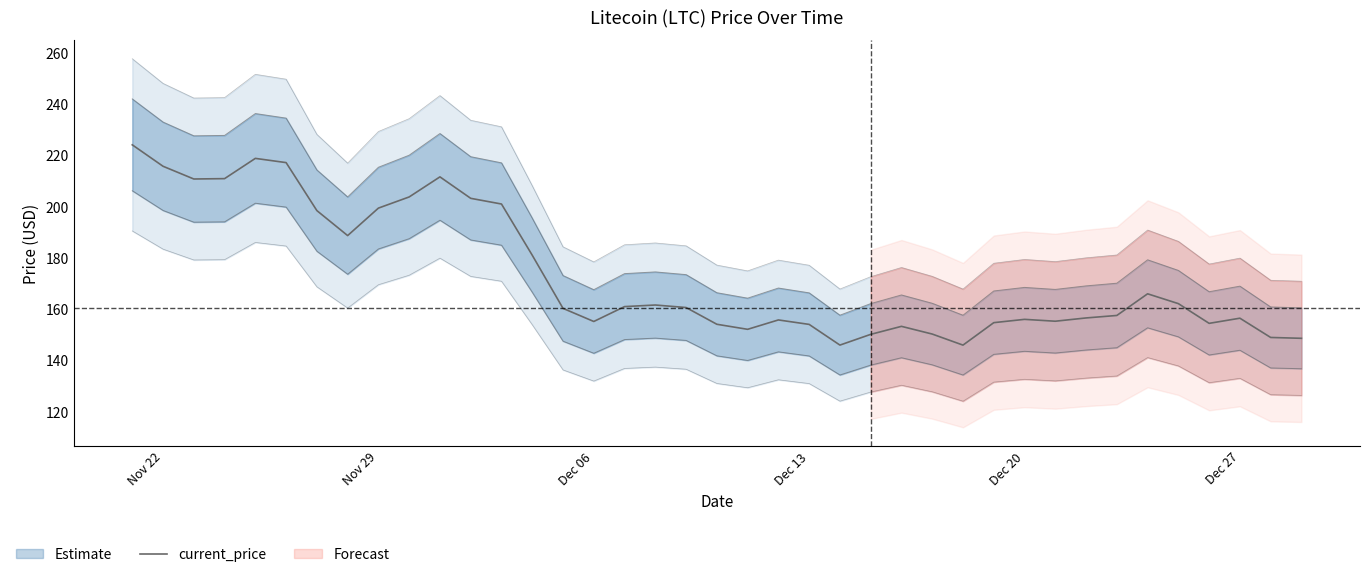

Does the chart have visible grid lines?

No